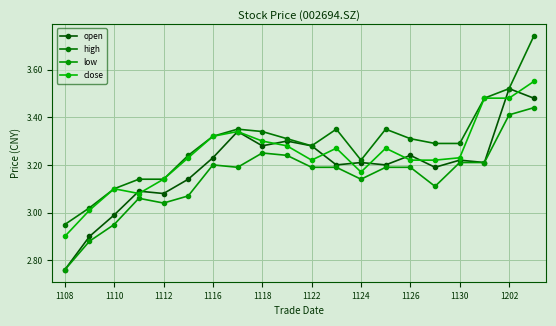

What are all the series names shown in the legend?

open, high, low, close